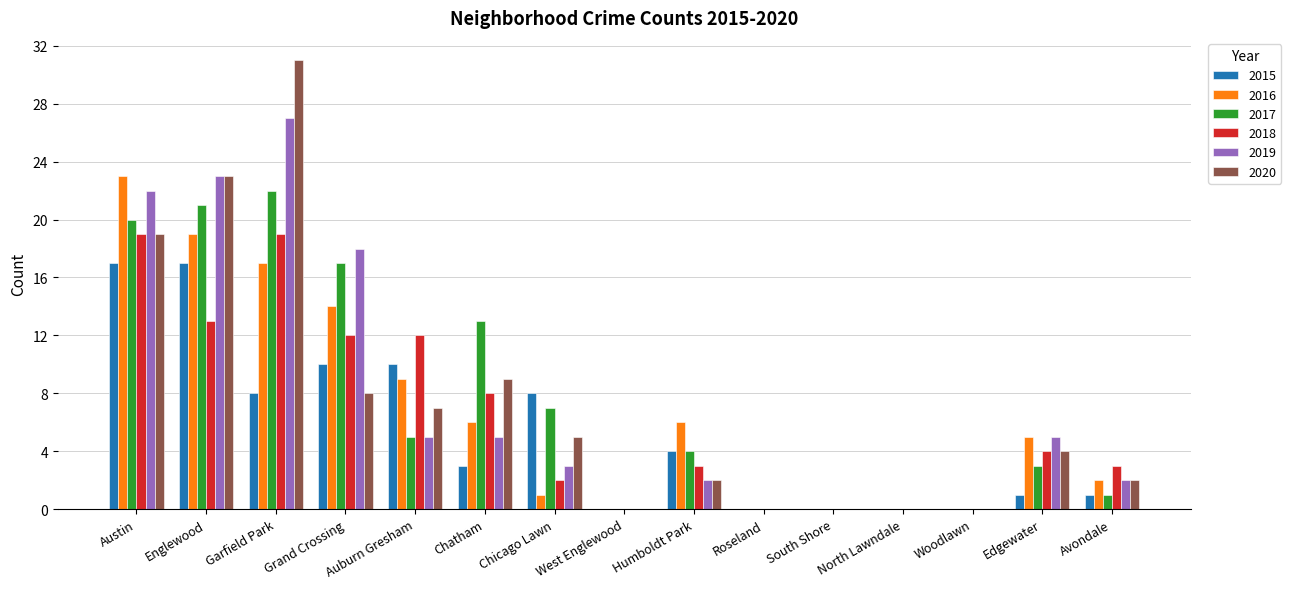

What is the maximum value for 2016?

23